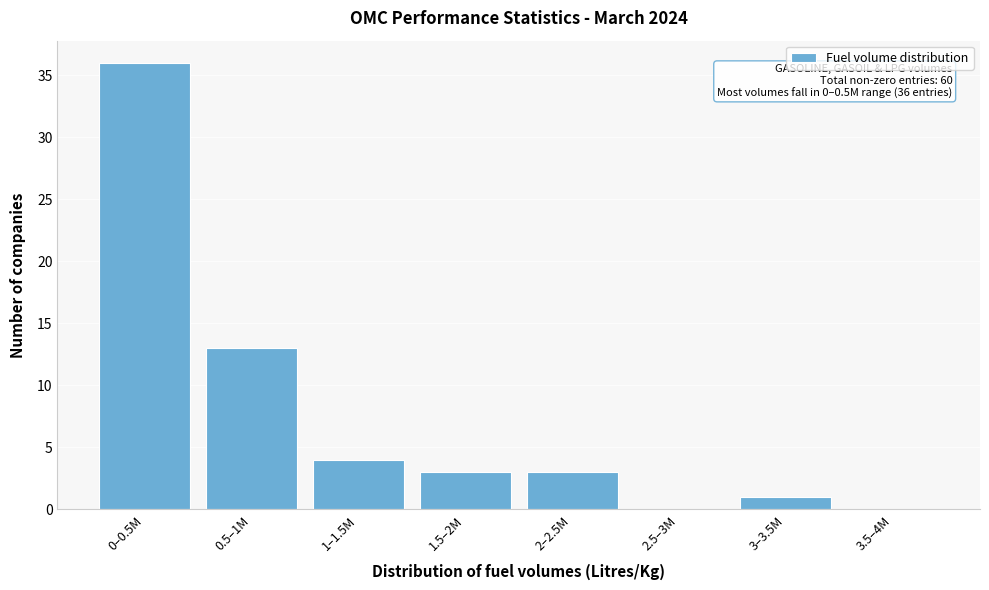

Reading left to right, extract all data points from this chart.

0–0.5M=36	0.5–1M=13	1–1.5M=4	1.5–2M=3	2–2.5M=3	2.5–3M=0	3–3.5M=1	3.5–4M=0